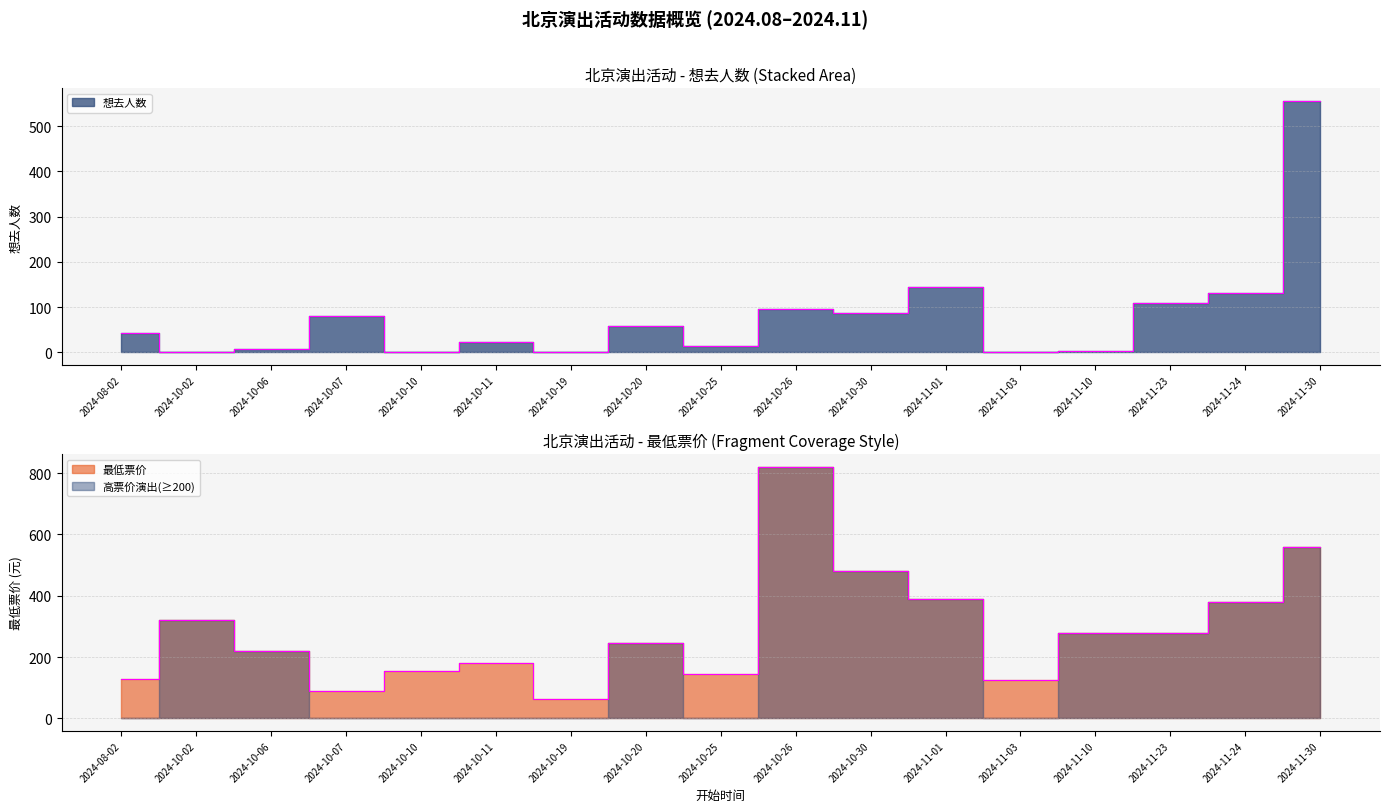

List the series in order of their overall mean, highest first.

最低票价, 想去人数